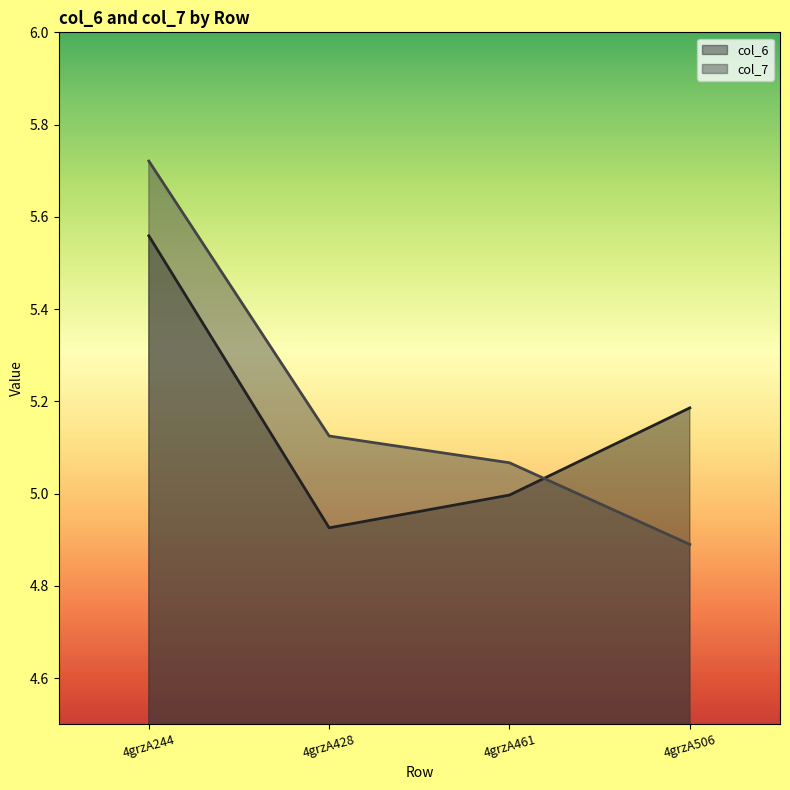

How many intersections are there between col_7 and col_6?

1